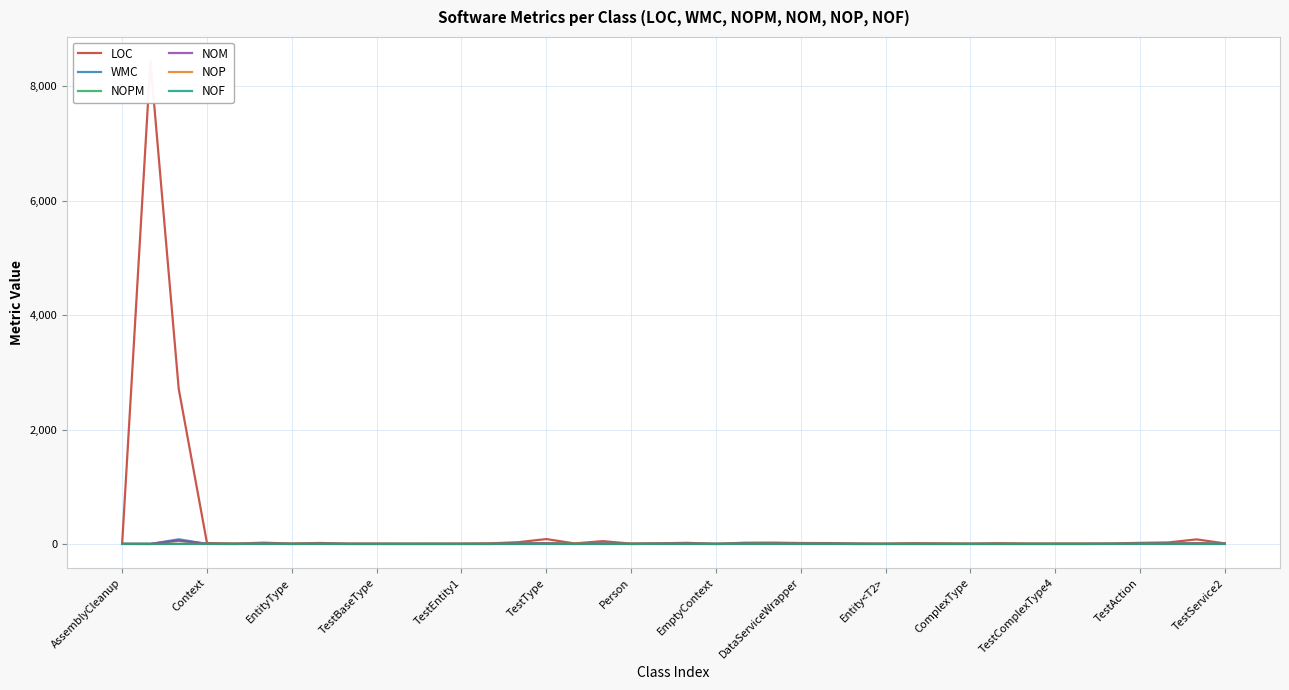

At which label does NOP reach its peak?

TestType